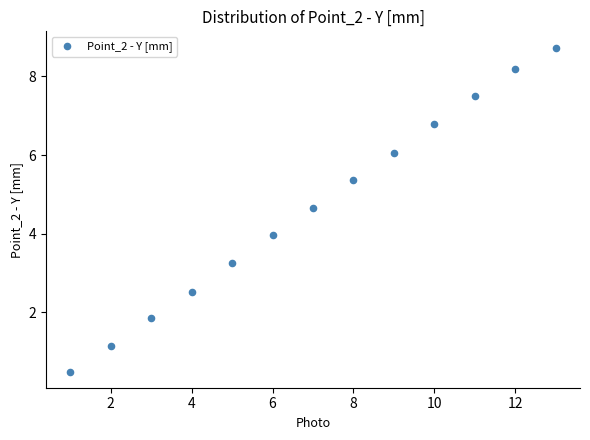

What is the range of X values (max minus min)?

12.0